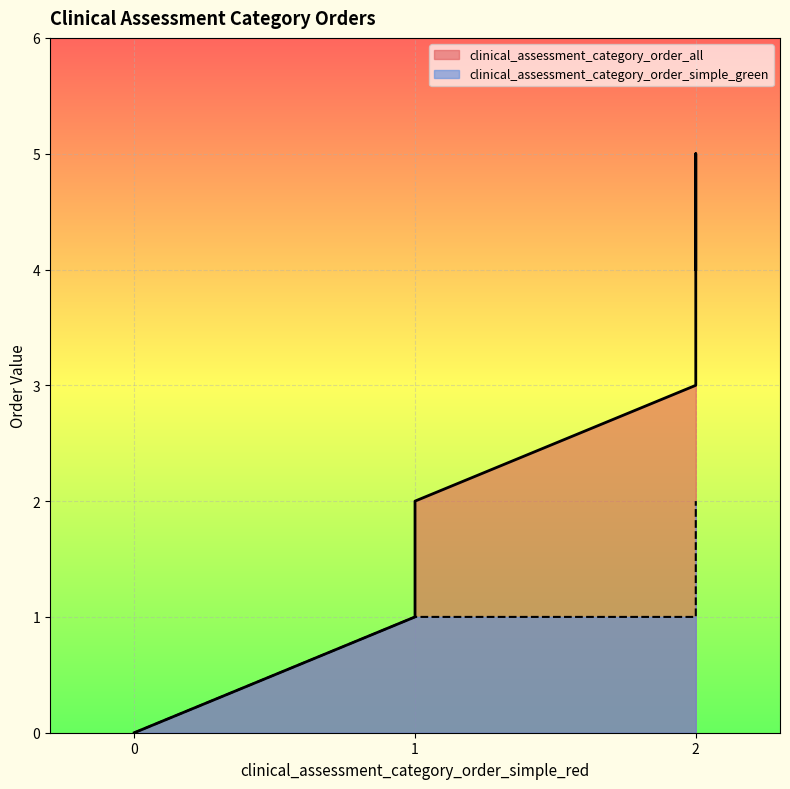

True or false: clinical_assessment_category_order_simple_green has more than 2 interior local peaks.

False